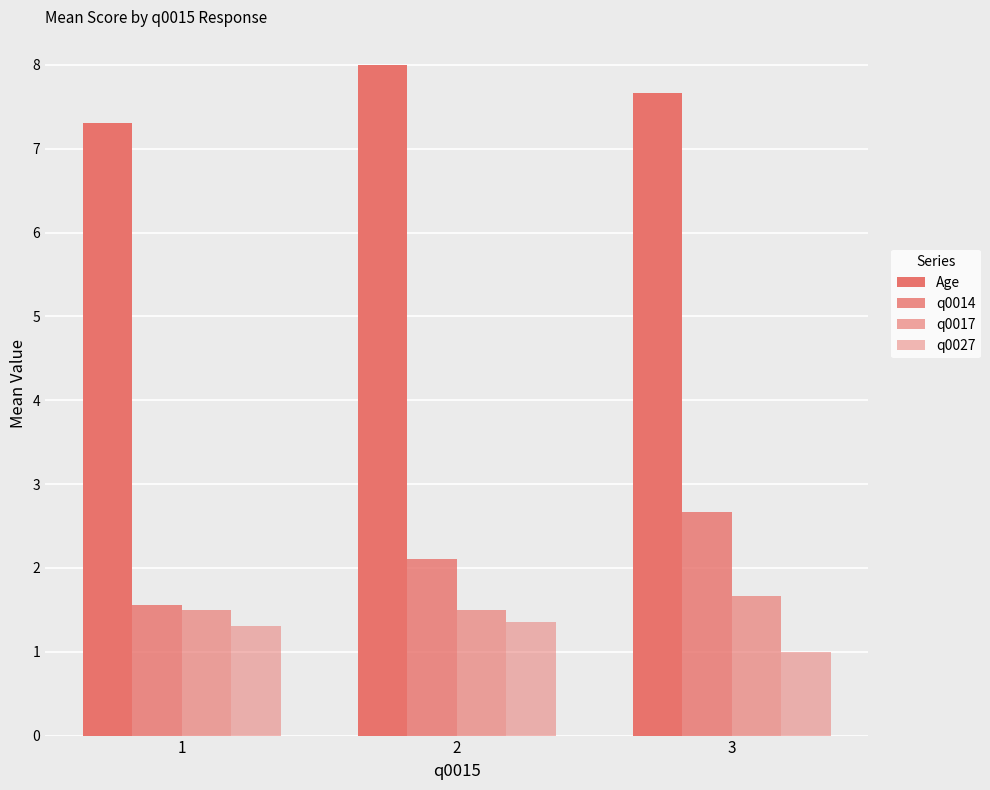

What value does the q0027 series have at 2?

1.4